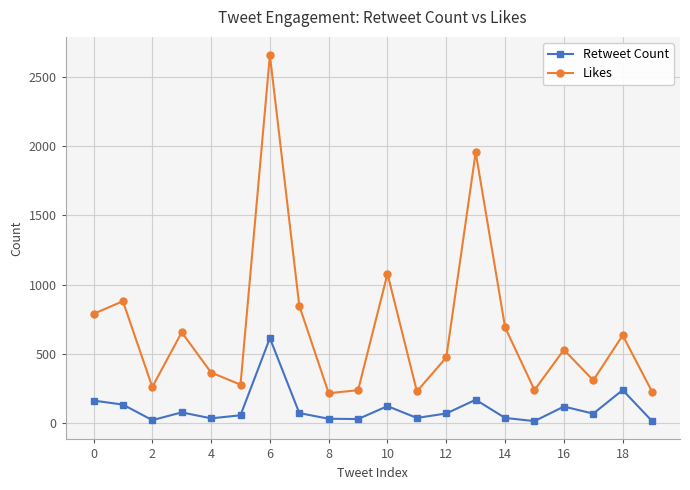

What is the average value of the Likes series?

679